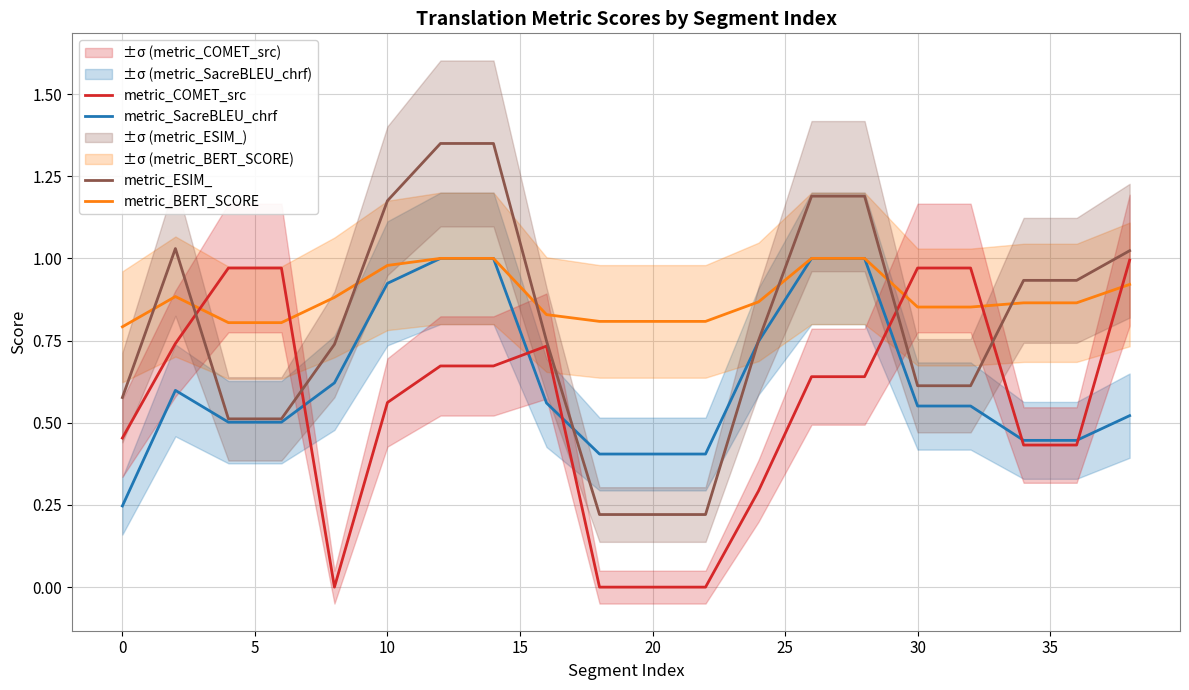

How many categories are shown in the chart?

20